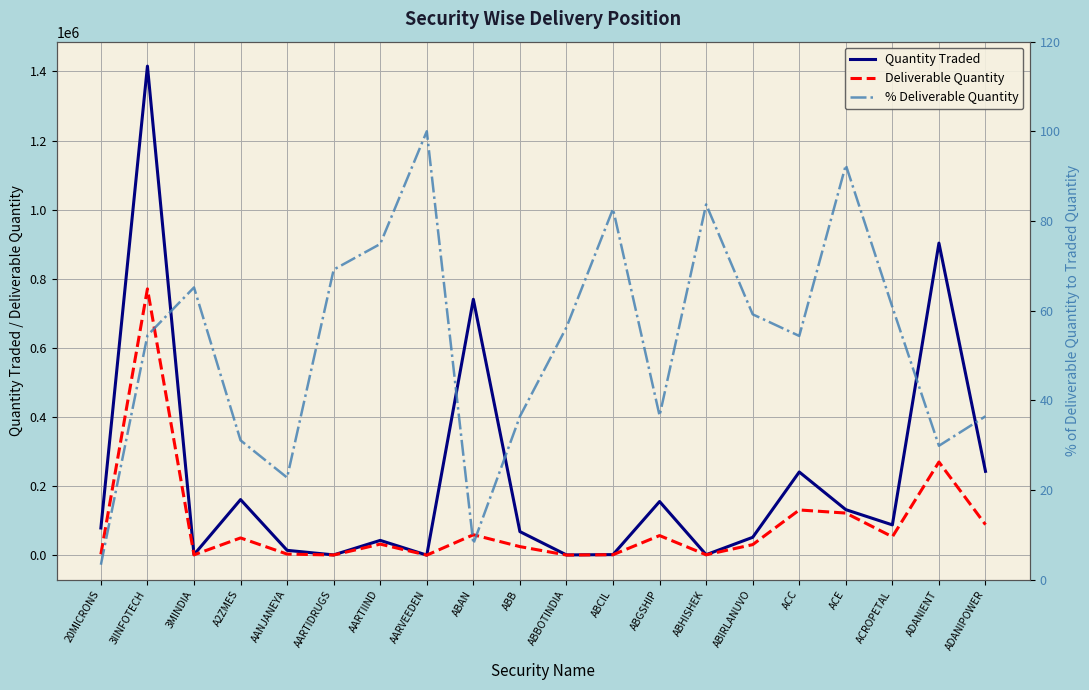

Is the value of % Deliverable Quantity at A2ZMES greater than the value of Deliverable Quantity at ABHISHEK?

No